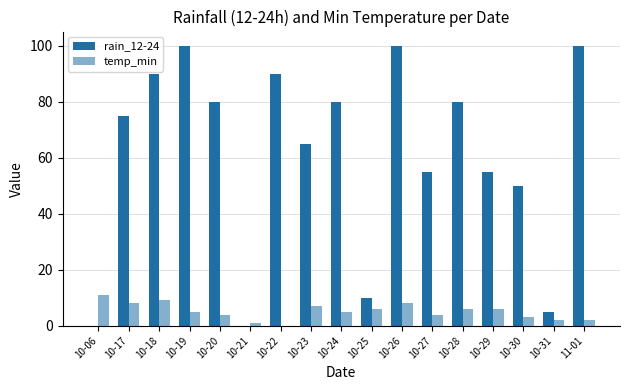

How many groups of bars are there?

17